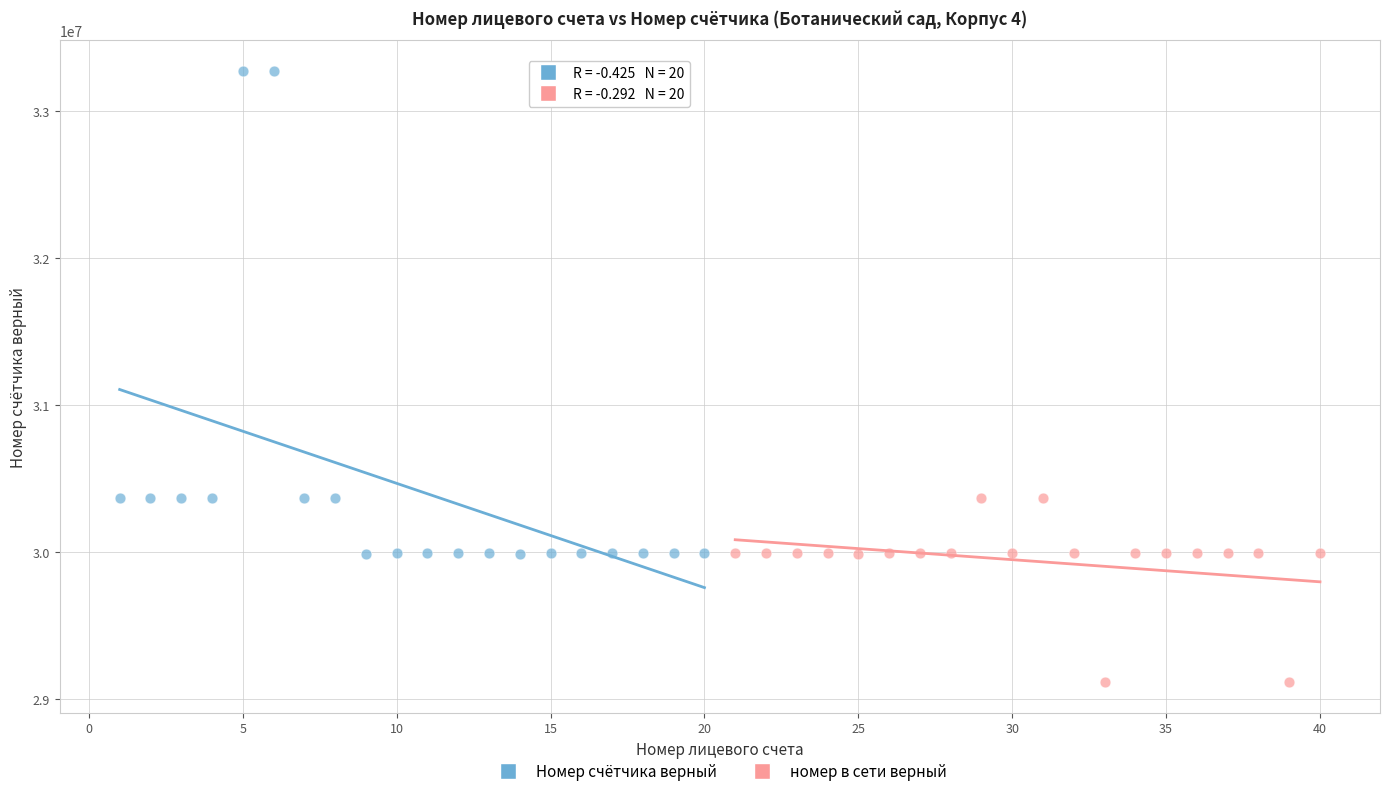

Which series contains the lowest Y value?

номер в сети верный